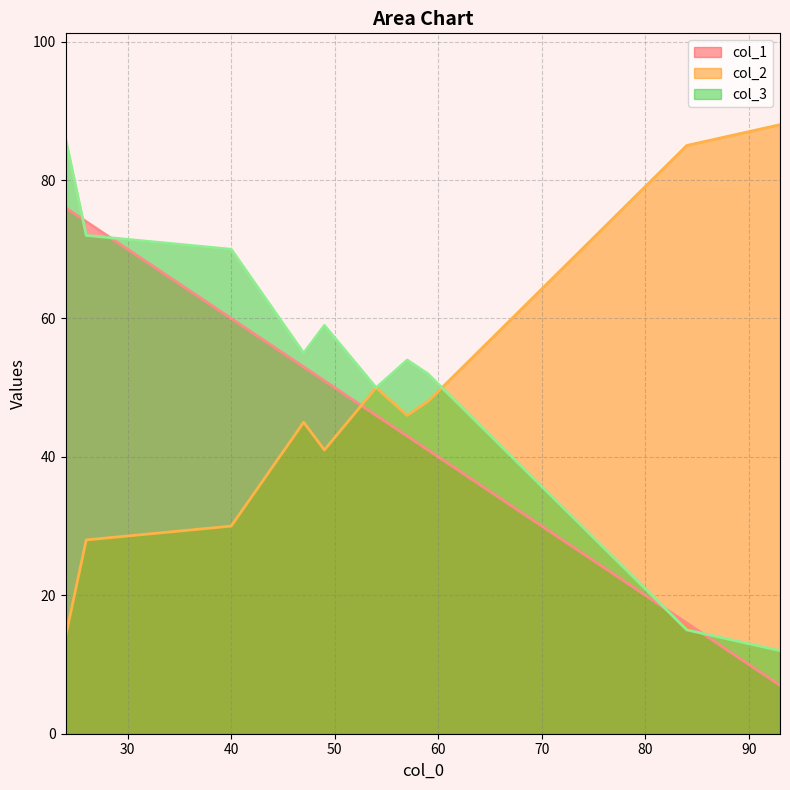

Which has a higher value, 93 or 54?

54